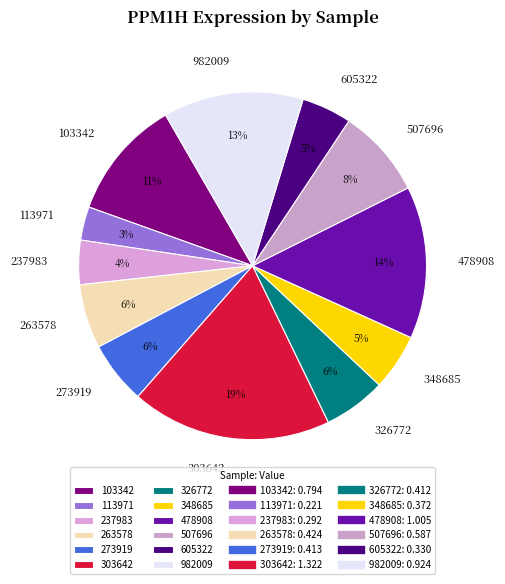

Count the number of slices in the pie.

12